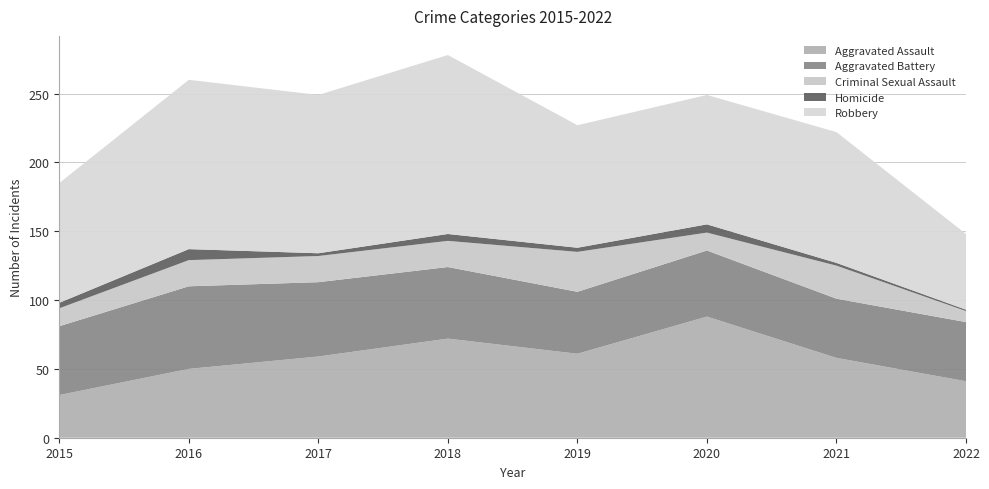

Reading right to left, transcribe all the data shown in this chart.

Aggravated Assault: 2022=41	2021=58	2020=88	2019=61	2018=72	2017=59	2016=50	2015=31
Aggravated Battery: 2022=43	2021=43	2020=48	2019=45	2018=52	2017=54	2016=60	2015=50
Criminal Sexual Assault: 2022=8	2021=24	2020=13	2019=29	2018=19	2017=19	2016=19	2015=13
Homicide: 2022=1	2021=2	2020=6	2019=3	2018=5	2017=2	2016=8	2015=4
Robbery: 2022=55	2021=95	2020=94	2019=89	2018=130	2017=115	2016=123	2015=87